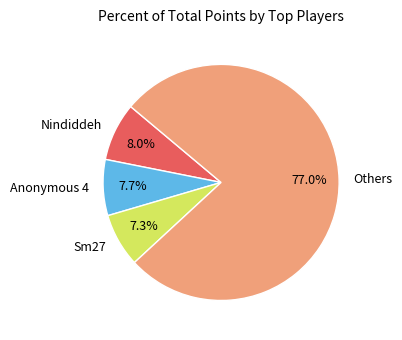

Does any single category account for the majority?

Yes